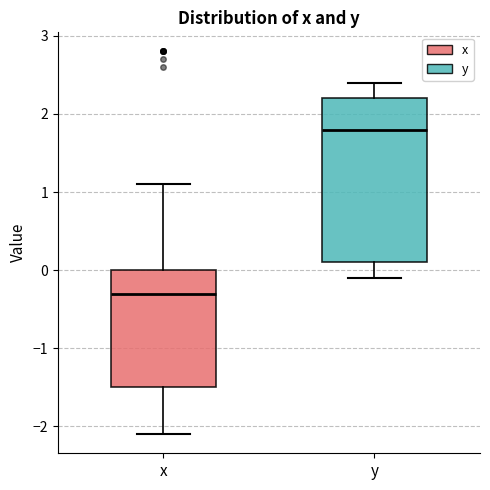

Reading left to right, transcribe this box plot: for each box, give where its median line is, the range the box spans, and where its two whiskers end, as read against the y-axis. The values are not printed on the chart, so give them approximately, as read against the axis.

x: median -0.3, box -1.5 to 0.0, whiskers -2.1 to 1.1
y: median 1.8, box 0.1 to 2.2, whiskers -0.1 to 2.4